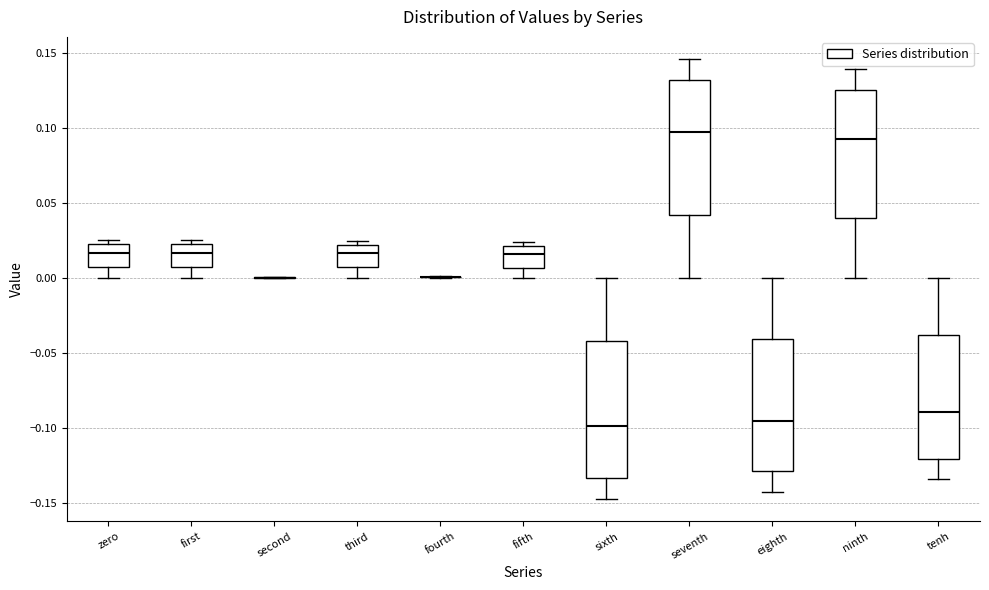

Where is the lower edge of the box for zero on the y-axis? The values are not printed on the chart, so give them approximately, as read against the axis.

0.005